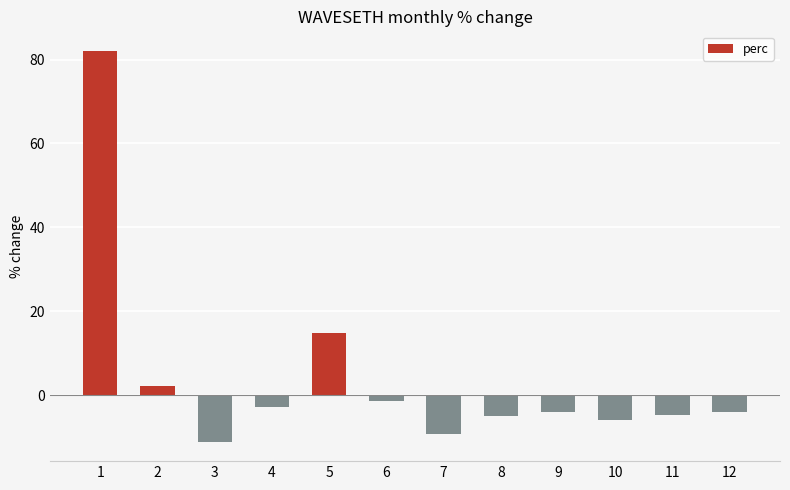

What value does the data have at 1?

82.1